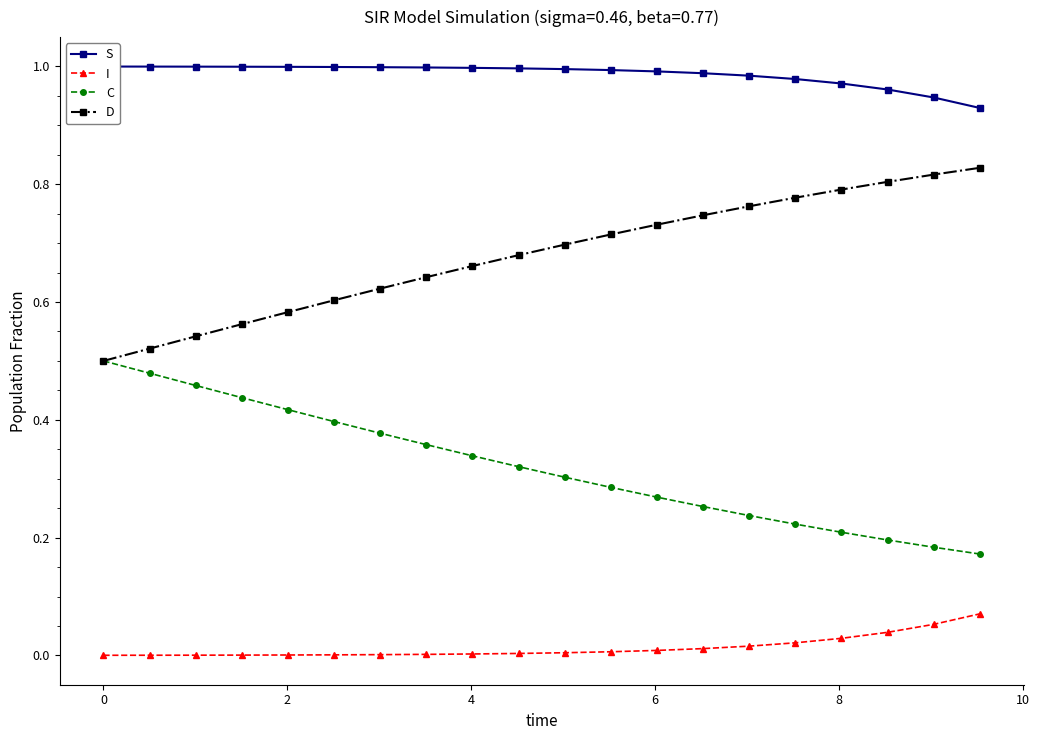

Reading left to right, what are all the values shown in this chart?

S: 1.0	1.0	1.0	1.0	1.0	1.0	1.0	1.0	1.0	1.0	1.0	1.0	1.0	1.0	1.0	1.0	1.0	1.0	0.9	0.9
I: 0.0	0.0	0.0	0.0	0.0	0.0	0.0	0.0	0.0	0.0	0.0	0.0	0.0	0.0	0.0	0.0	0.0	0.0	0.1	0.1
C: 0.5	0.5	0.5	0.4	0.4	0.4	0.4	0.4	0.3	0.3	0.3	0.3	0.3	0.3	0.2	0.2	0.2	0.2	0.2	0.2
D: 0.5	0.5	0.5	0.6	0.6	0.6	0.6	0.6	0.7	0.7	0.7	0.7	0.7	0.7	0.8	0.8	0.8	0.8	0.8	0.8